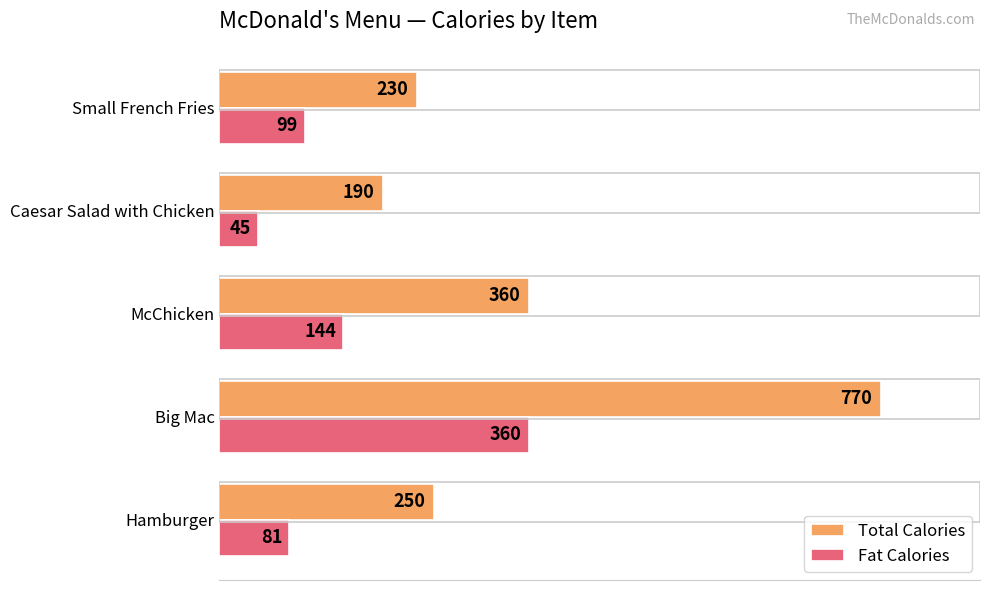

Is it true that Fat Calories equals 144 at McChicken?

True